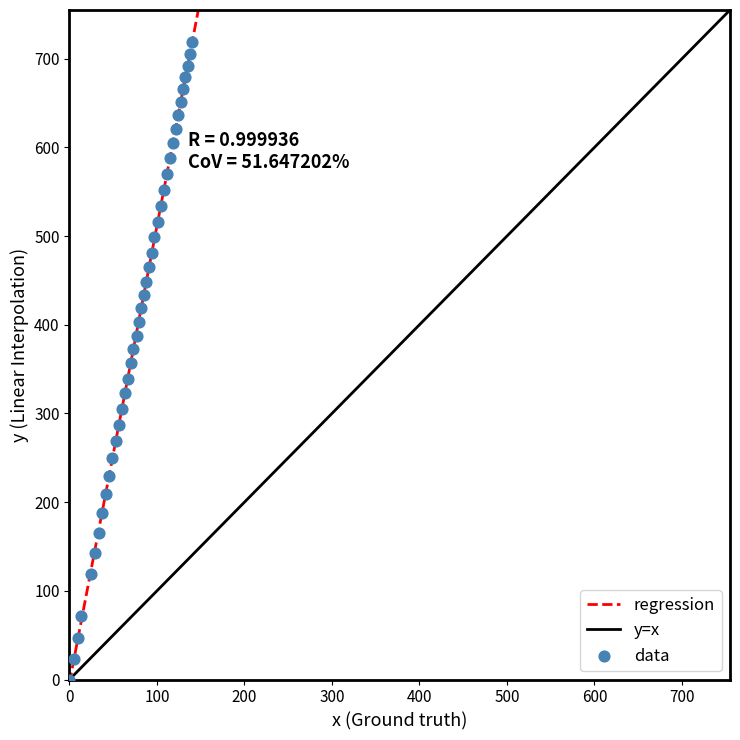

What is the range of X values (max minus min)?

139.9